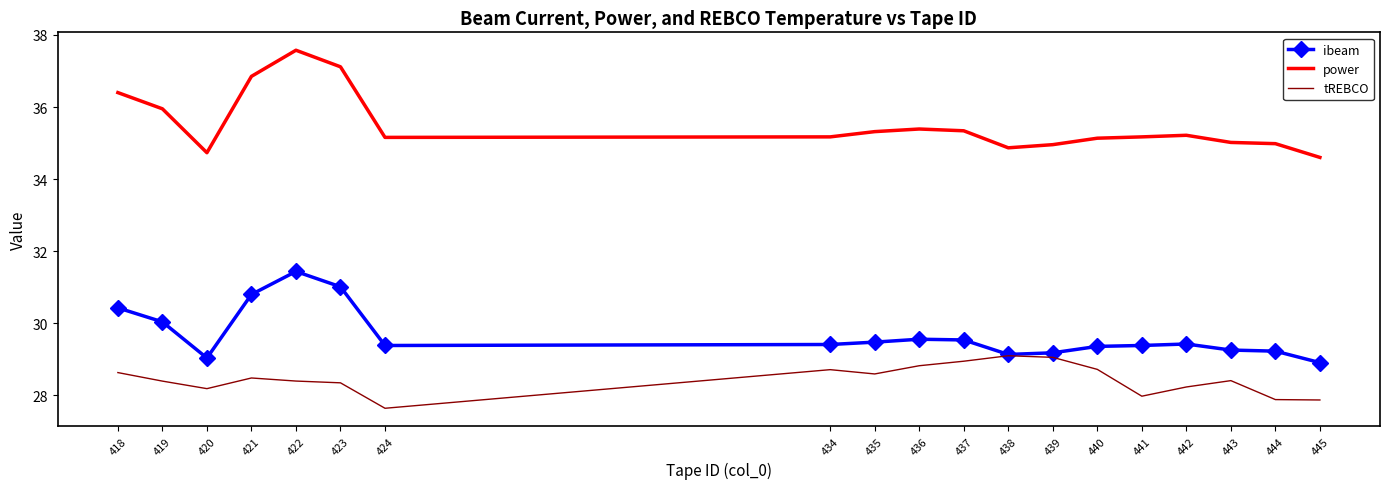

Is it true that power equals 14.0 at 422?

False